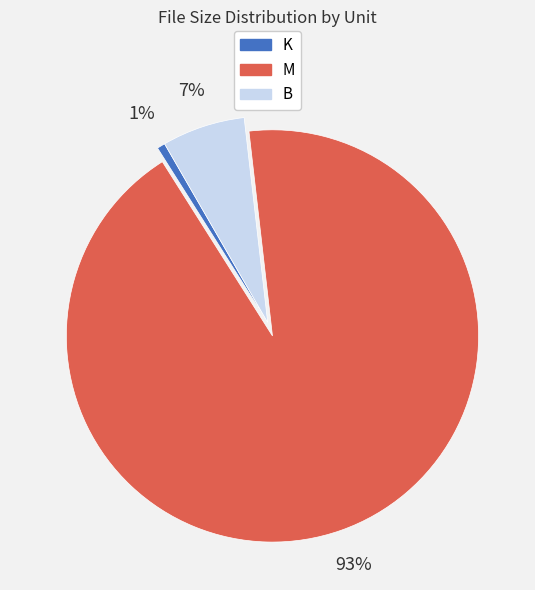

Count the number of slices in the pie.

3